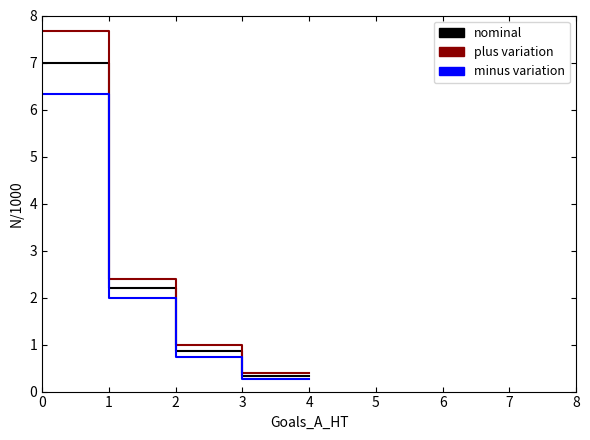

True or false: plus variation has more than 0 interior local peaks.

False